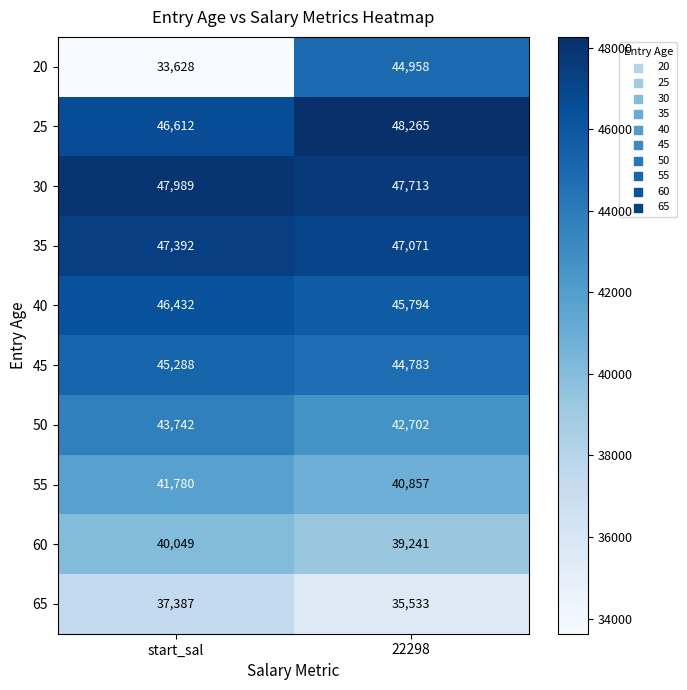

What is the difference between the maximum and minimum values in the 25 series?

1653